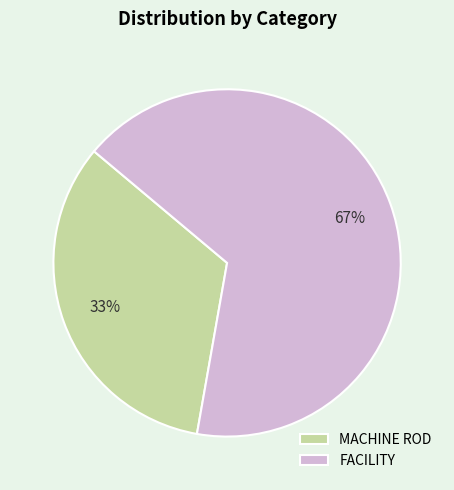

Does MACHINE ROD represent more than half of the total?

No